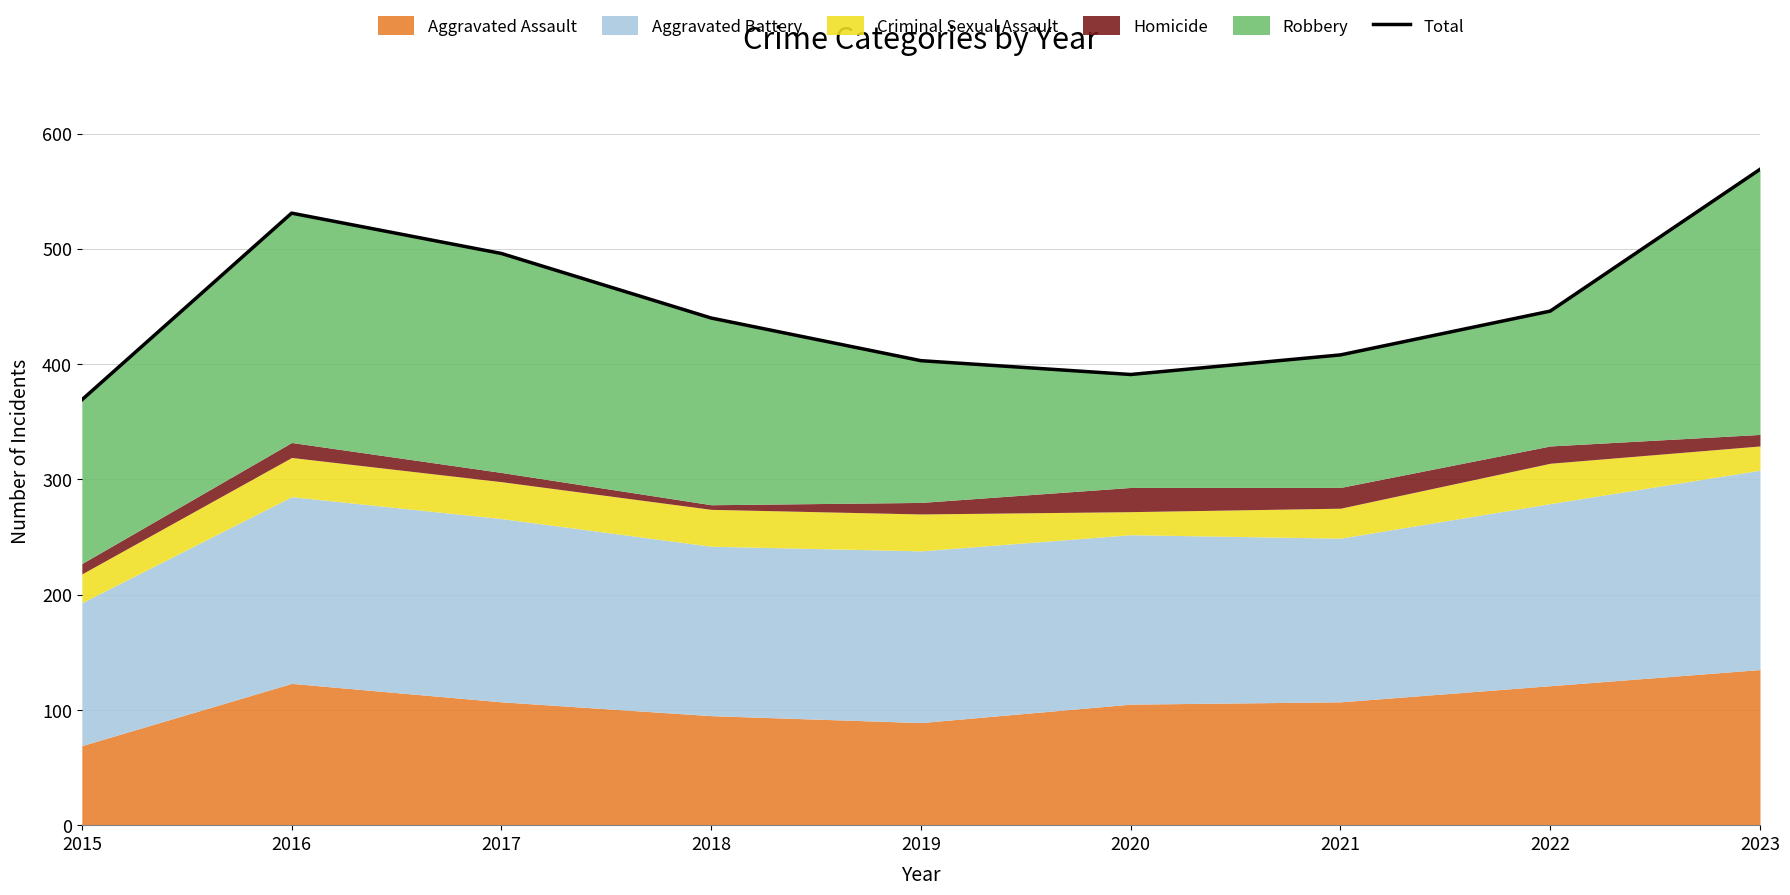

How many points are lower than both their immediate neighbors (excluding endpoints)?

1